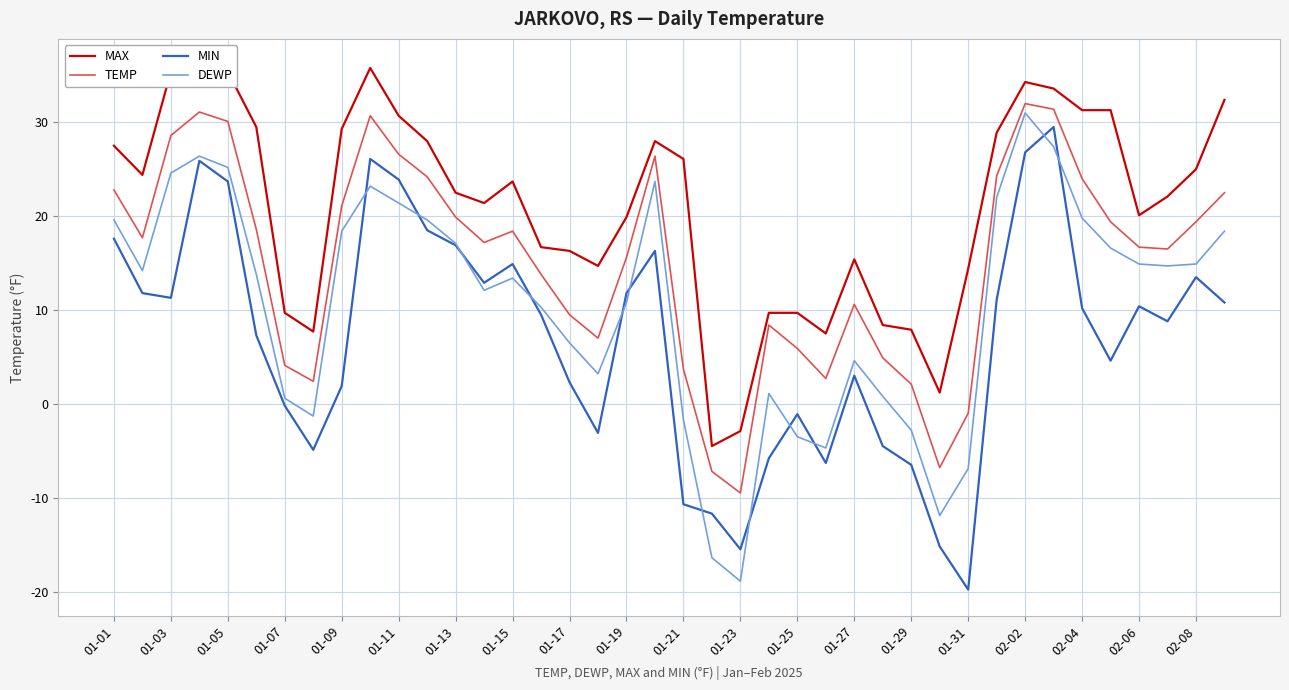

List the series in order of their peak value, highest first.

MAX, TEMP, DEWP, MIN